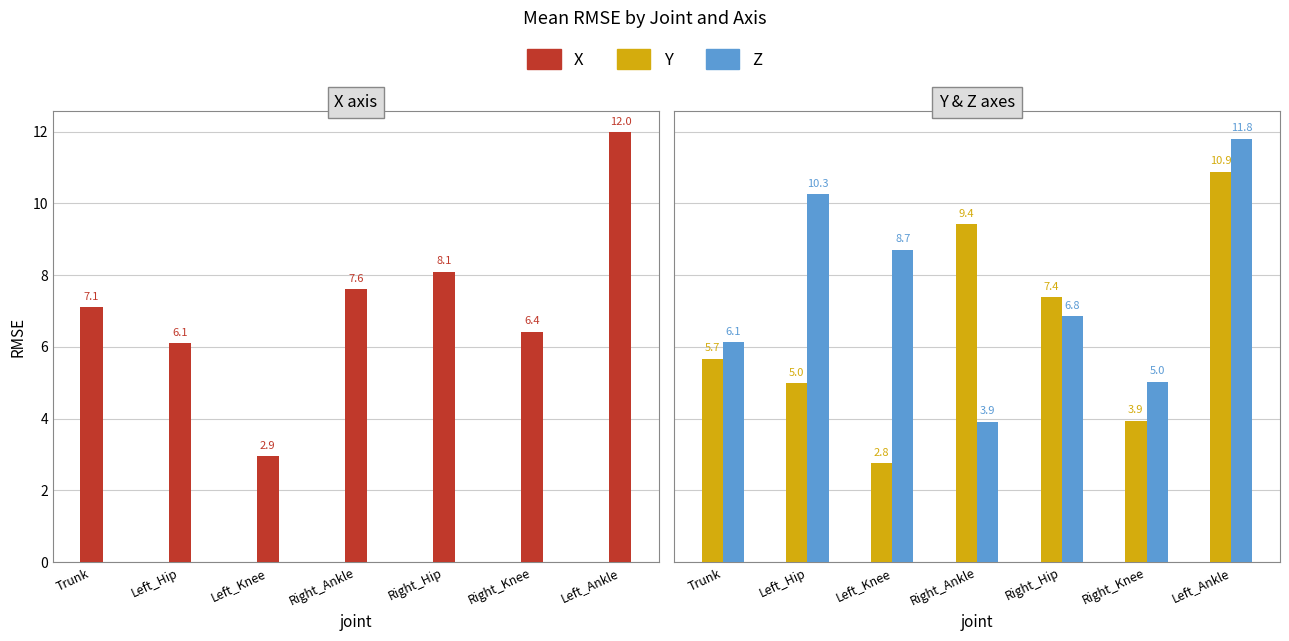

Count the number of data series in this chart.

3